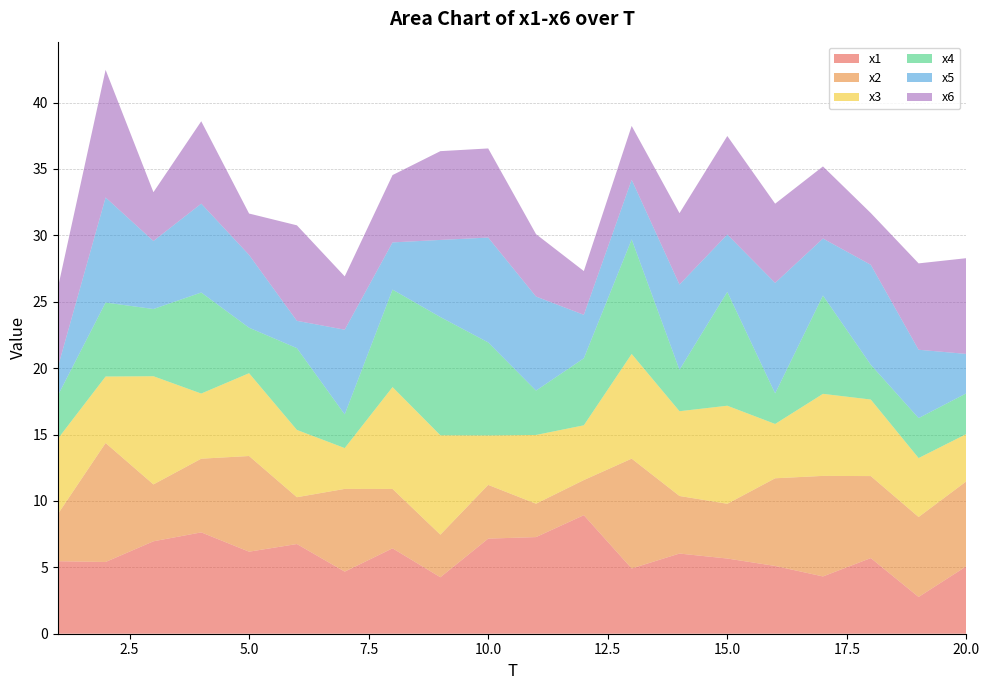

Reading left to right, extract all data points from this chart.

x1: 5.5	5.4	7.0	7.6	6.2	6.8	4.7	6.4	4.3	7.2	7.3	8.9	4.9	6.0	5.7	5.1	4.3	5.7	2.8	5.1
x2: 3.5	9.0	4.3	5.5	7.2	3.5	6.2	4.5	3.2	4.0	2.5	2.6	8.3	4.3	4.1	6.6	7.6	6.2	6.0	6.4
x3: 5.7	5.0	8.1	4.9	6.2	5.1	3.1	7.7	7.5	3.7	5.2	4.1	7.9	6.4	7.4	4.1	6.2	5.8	4.4	3.6
x4: 3.3	5.6	5.1	7.6	3.4	6.2	2.5	7.3	8.9	7.0	3.3	5.0	8.6	3.1	8.6	2.3	7.4	2.6	3.0	3.1
x5: 2.1	7.9	5.1	6.7	5.5	2.1	6.4	3.6	5.8	7.9	7.1	3.3	4.5	6.4	4.3	8.3	4.3	7.5	5.1	3.0
x6: 5.9	9.6	3.7	6.2	3.1	7.2	4.0	5.1	6.7	6.7	4.7	3.3	4.1	5.4	7.4	6.0	5.4	3.9	6.5	7.2